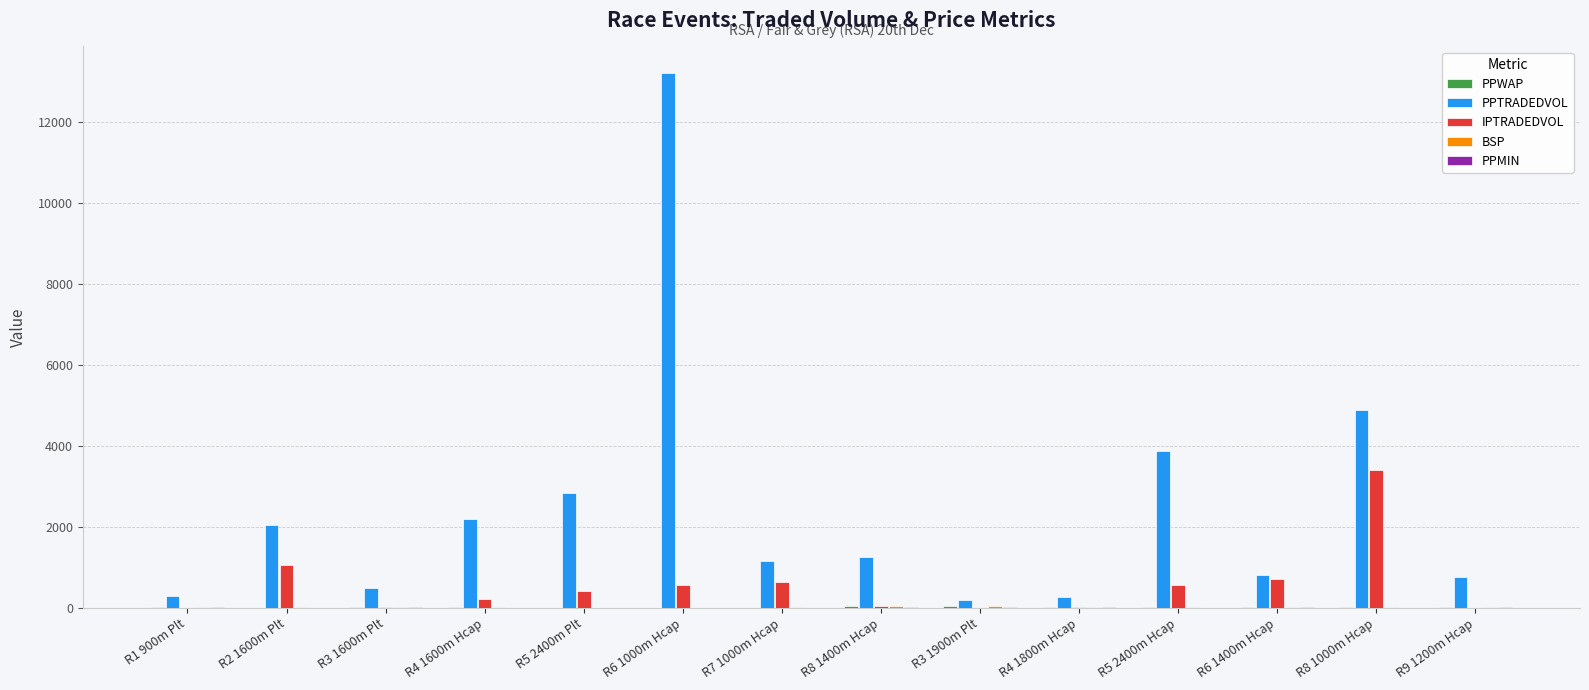

Which label corresponds to the largest value in the chart?

R6 1000m Hcap